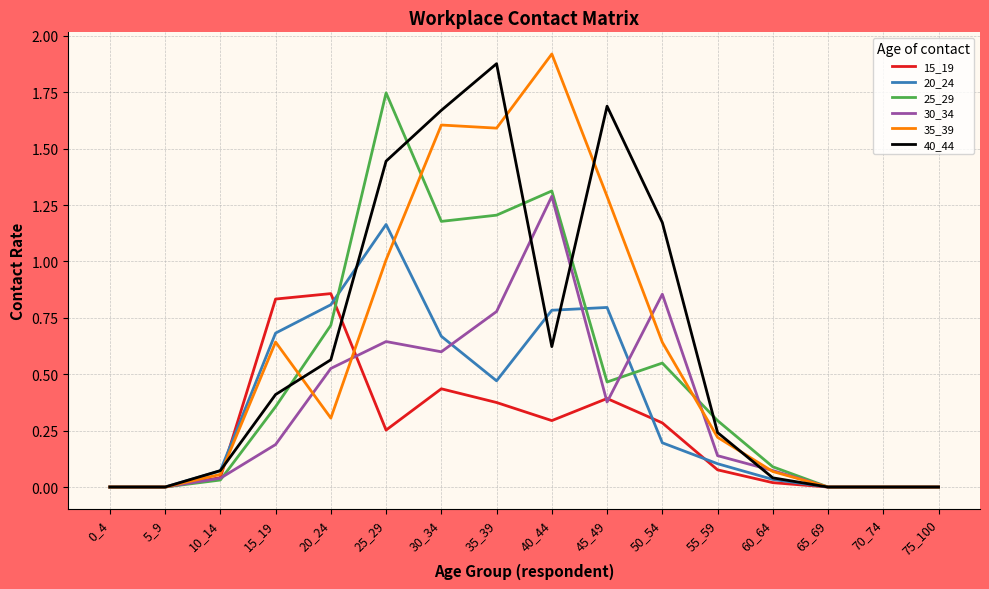

The value of 20_24 at 5_9 is 0.0. True or false?

True